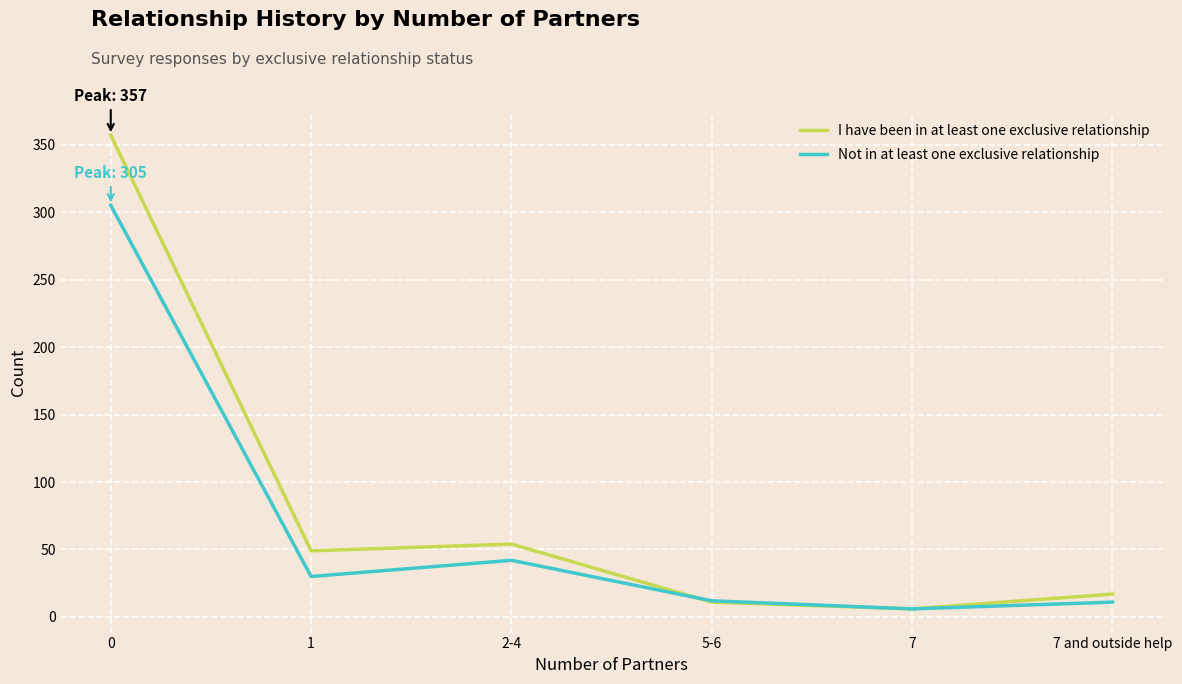

What position from the left is 2-4?

3